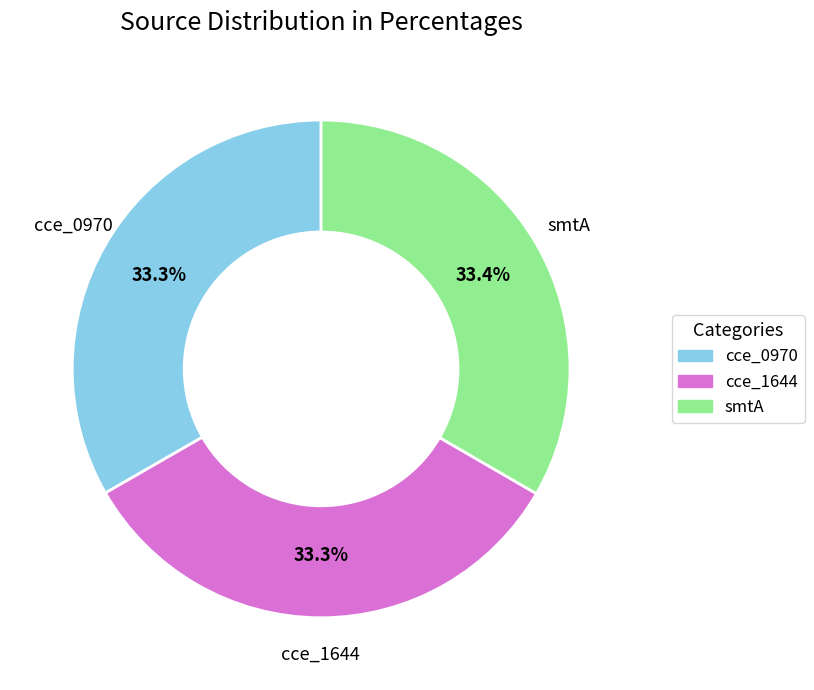

What is the ratio of the value at smtA to the value at cce_1644?

1.0